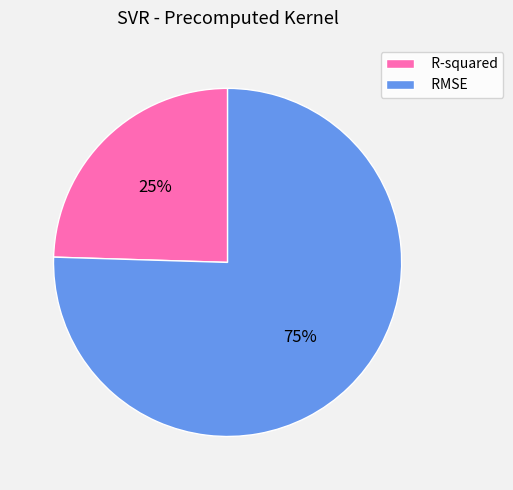

What percentage is the RMSE slice, to the nearest percent?

75%